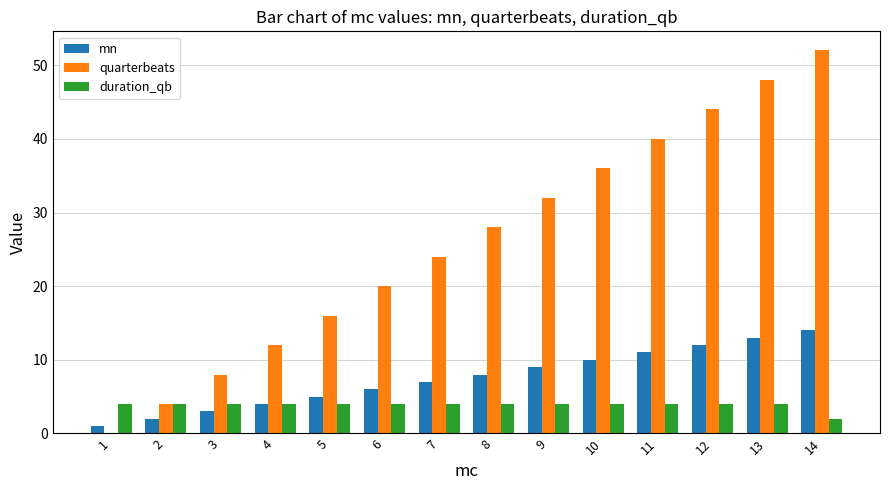

Count the number of data series in this chart.

3